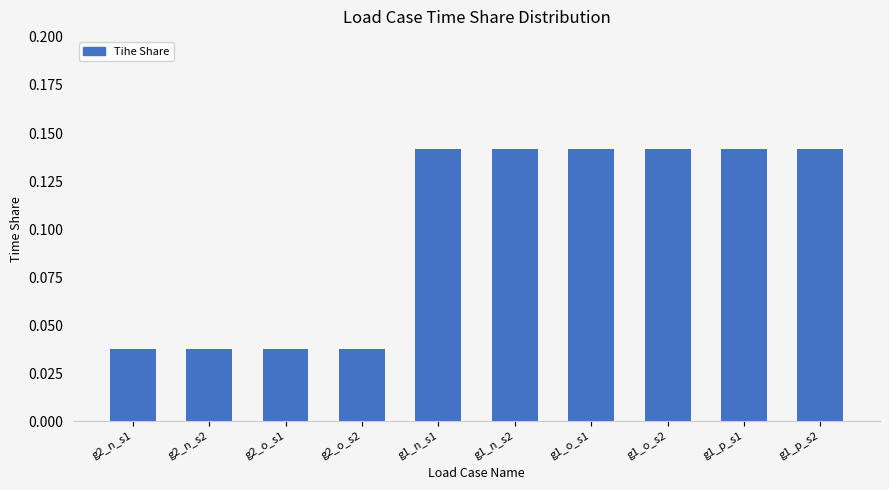

The value at g2_n_s2 is 0.1. True or false?

False